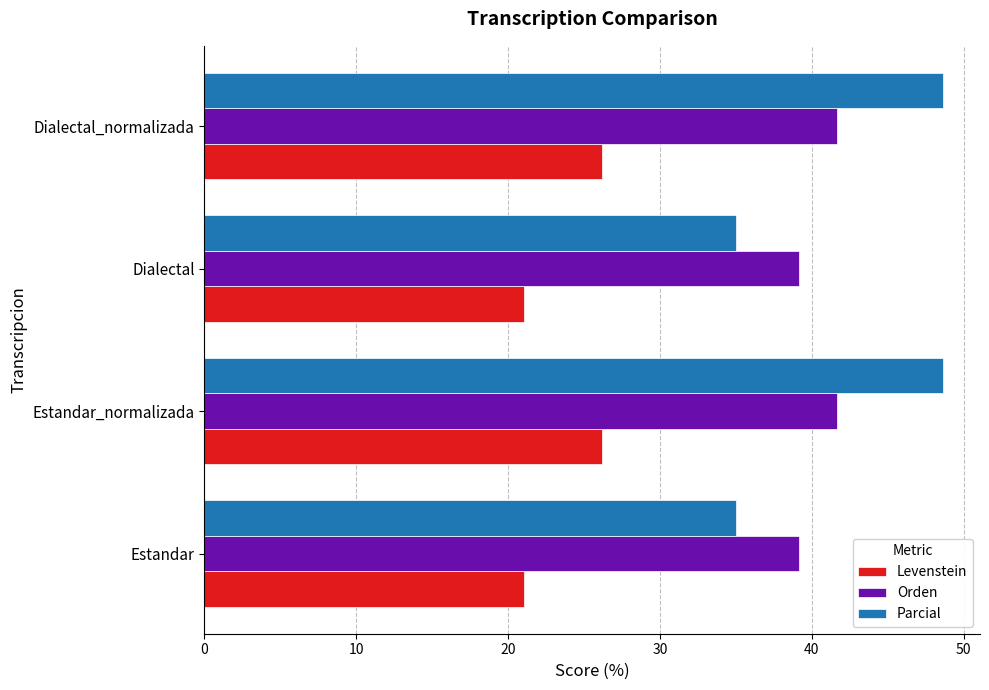

What is the highest value of the Orden series?

41.7